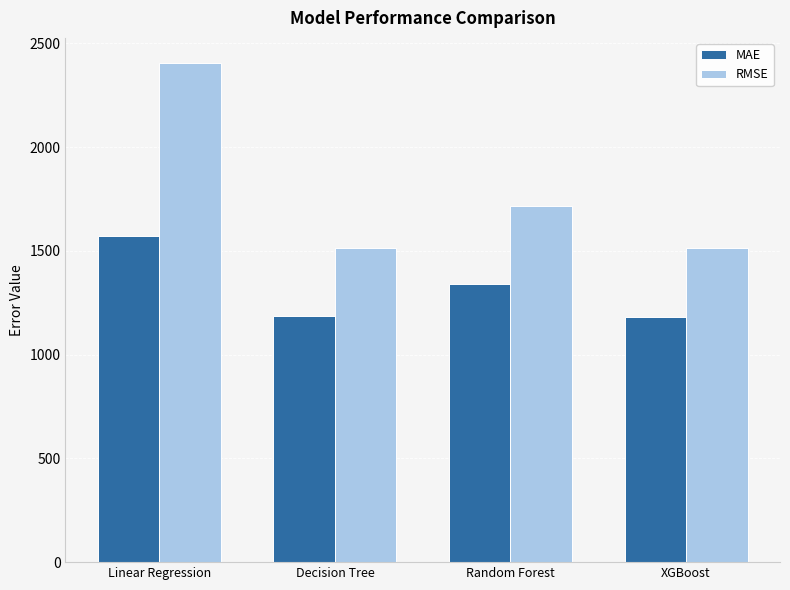

What is the difference between the RMSE values at Random Forest and XGBoost?

199.9